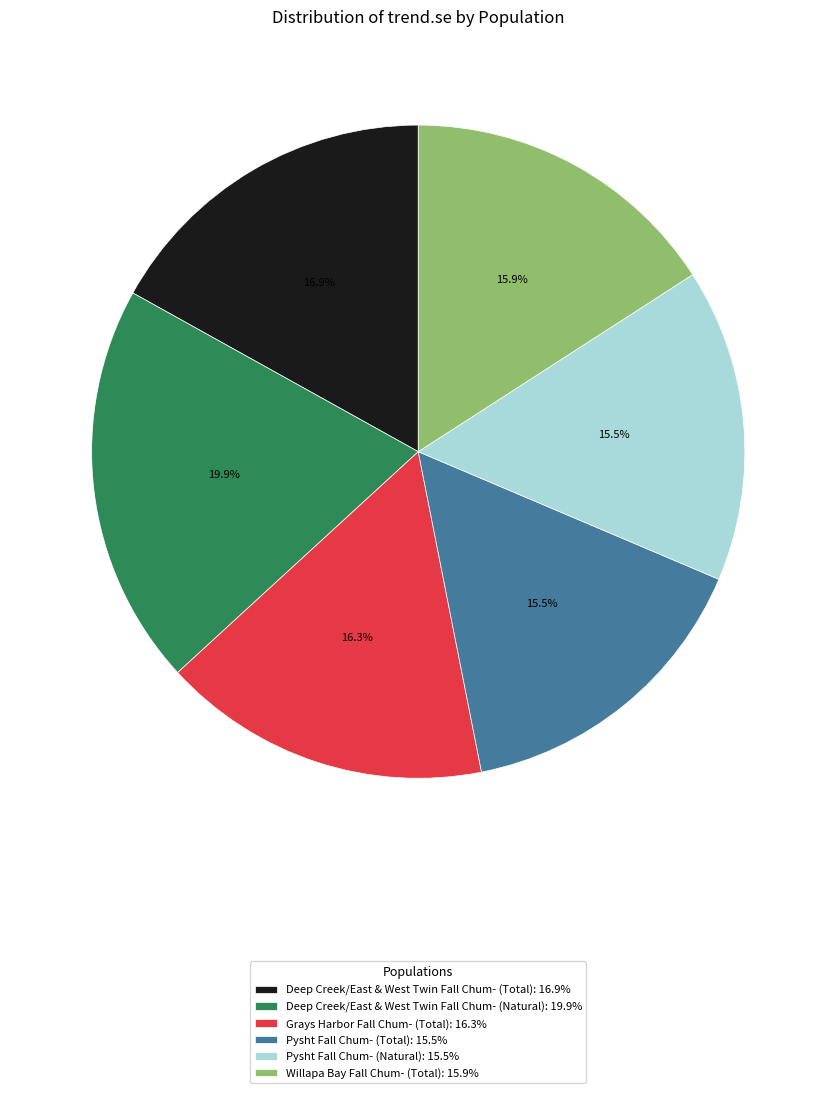

The Grays Harbor Fall Chum- (Total) slice represents 24% of the pie. True or false?

False